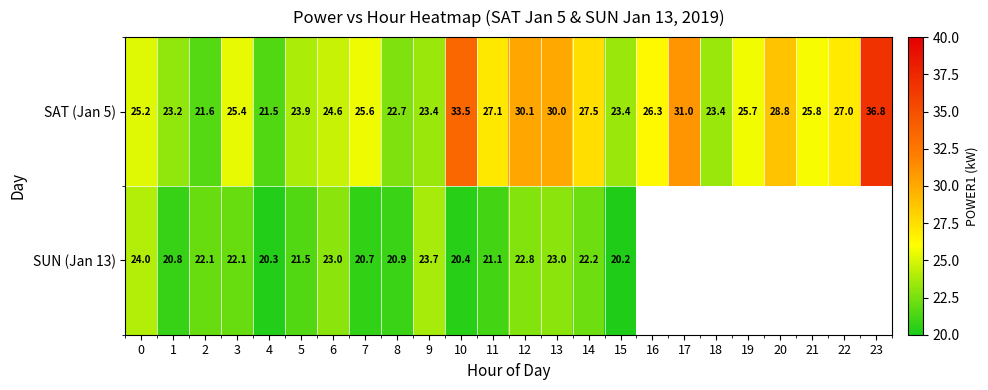

The SUN (Jan 13) series shows 37.4 at 5. True or false?

False